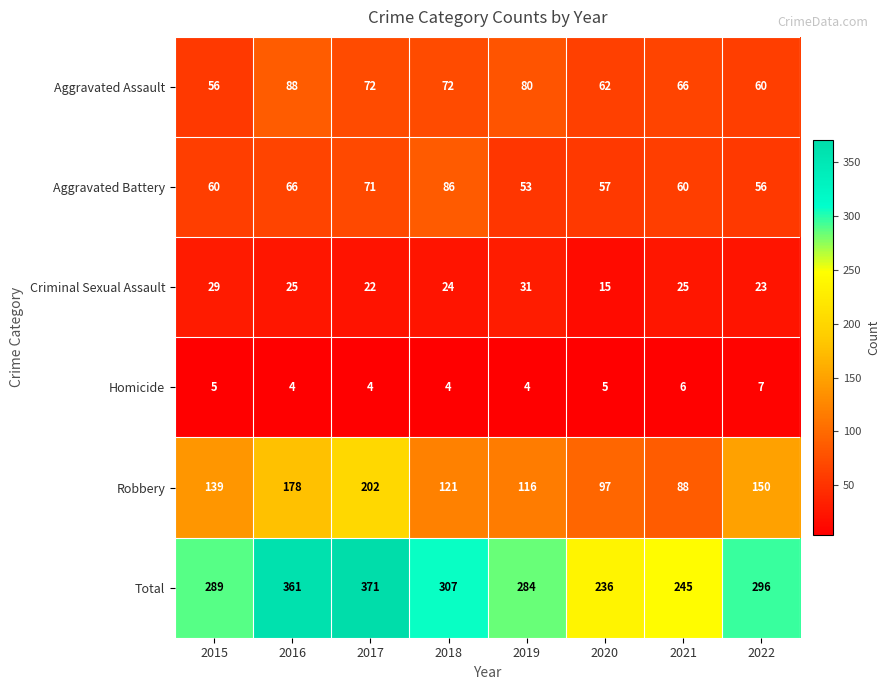

How many data points does each series have?

8